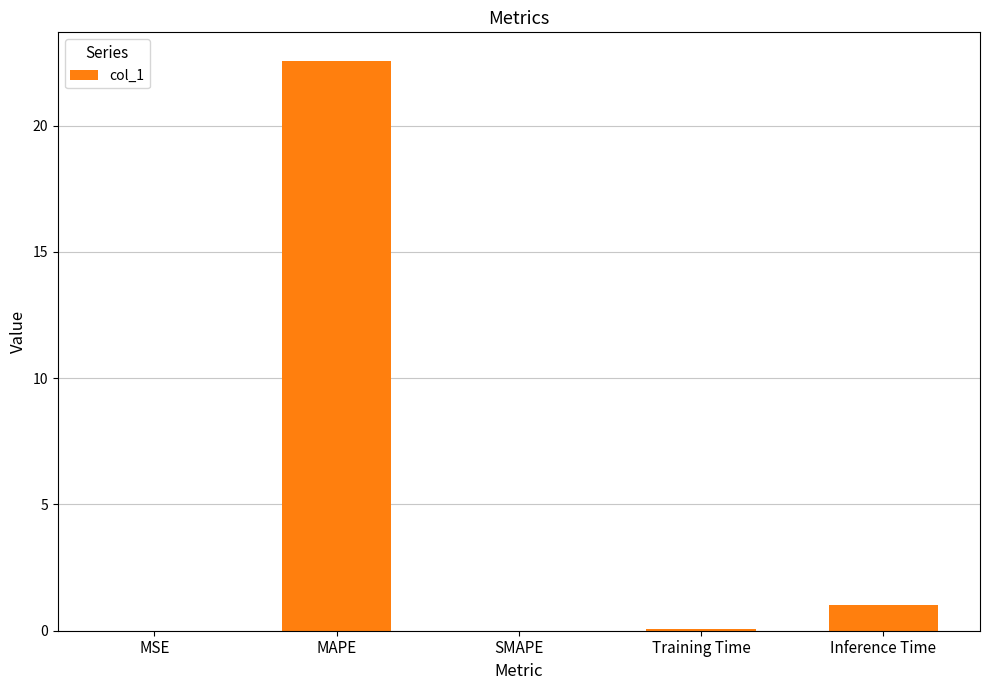

What is the sum of the values at MAPE and Inference Time?

23.6